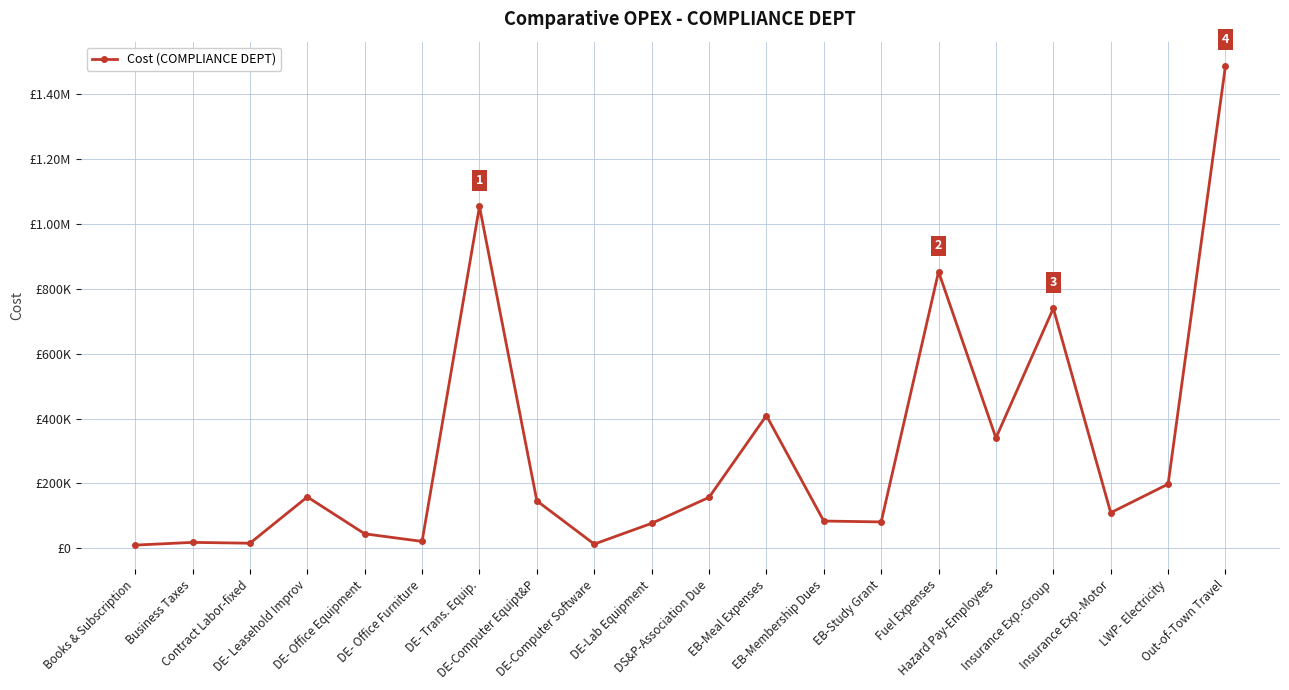

What is the smallest value displayed?

9445.1